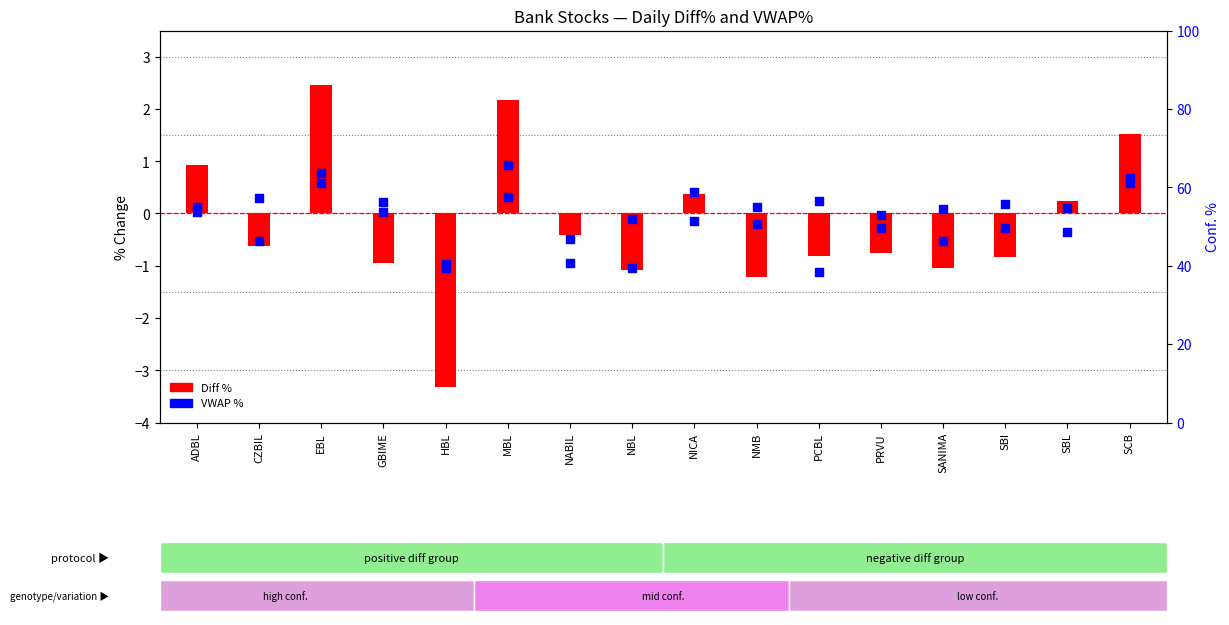

Which series reaches the minimum Y coordinate?

Diff %